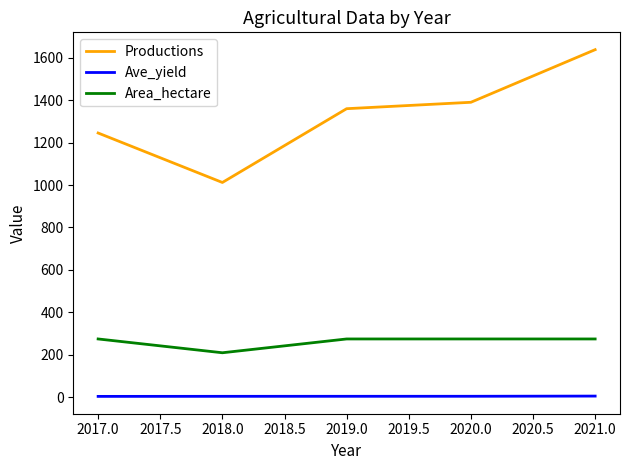

True or false: Ave_yield and Area_hectare intersect in this chart.

False